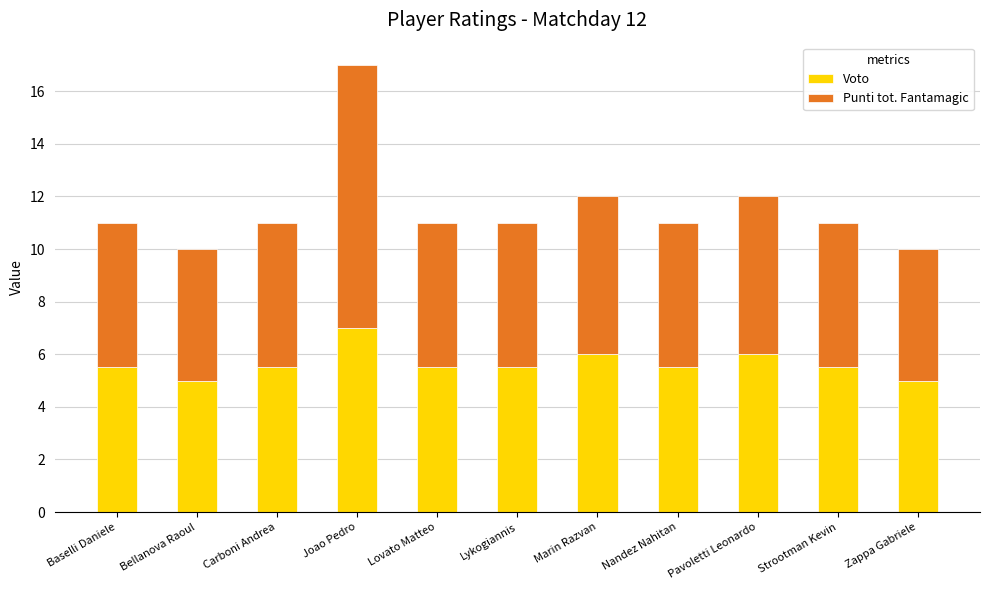

Is it true that Voto equals 6.0 at Marin Razvan?

True